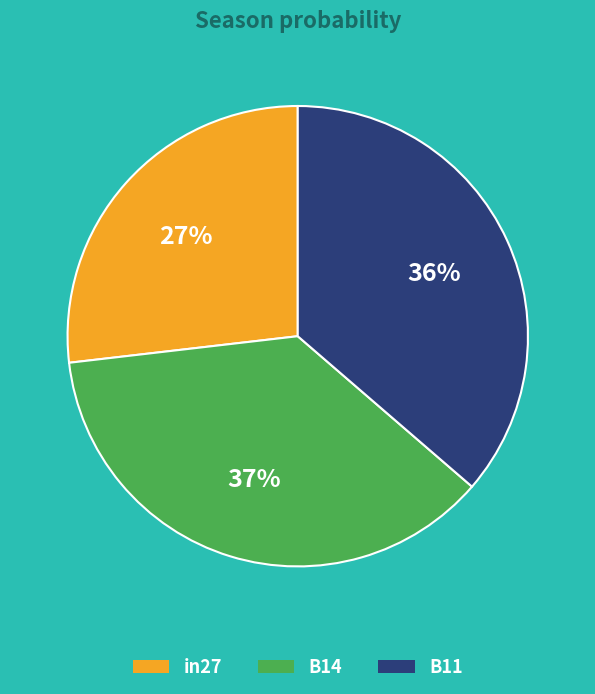

To the nearest percent, what is the combined percentage of B14 and in27?

64%